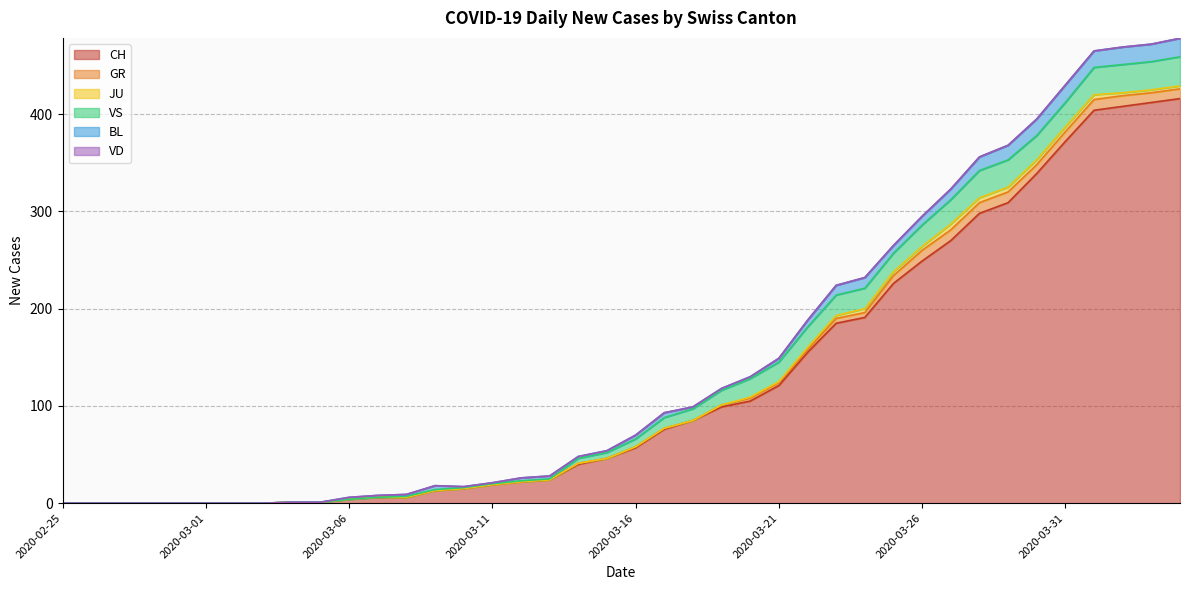

What position from the right is 2020-02-28?

37